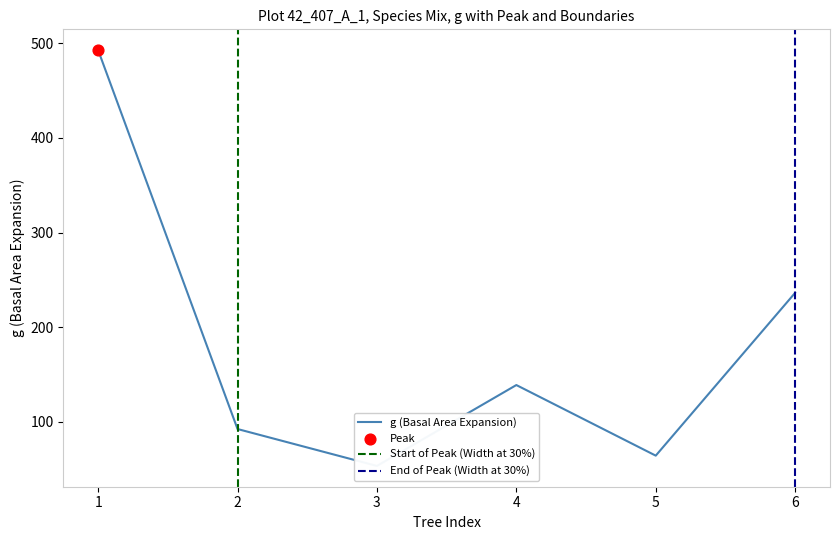

Which series has the widest spread of Y values?

g